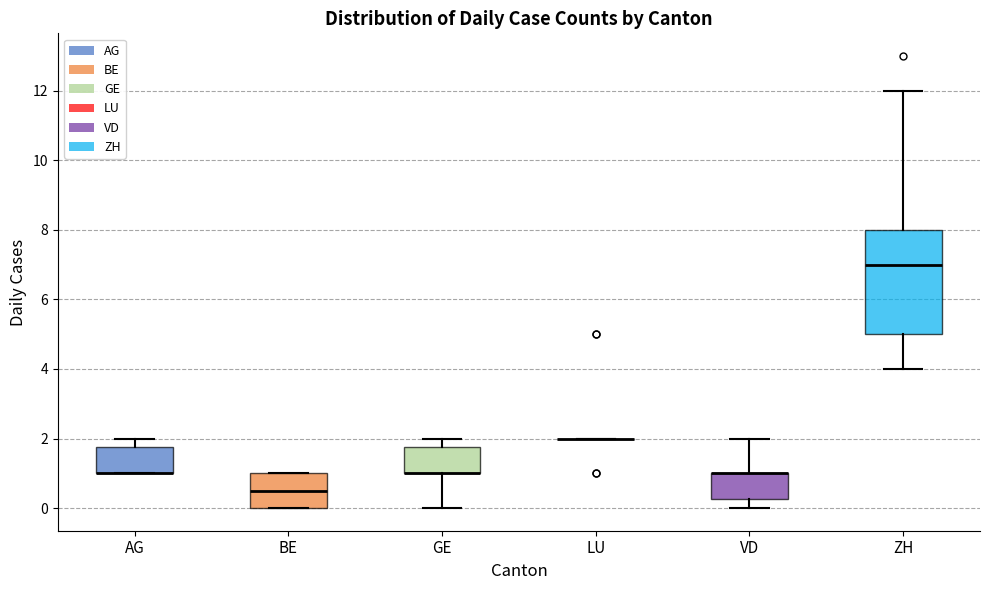

Reading left to right, read every box against the y-axis: the position of its median line, the range the box covers, and the ends of its whiskers. The values are not printed on the chart, so give them approximately, as read against the axis.

AG: median 1.0 (drawn on the box's lower edge), box 1.0 to 1.8, whiskers 1.0 to 2.0
BE: median 0.6, box 0.0 to 1.0, whiskers 0.0 to 1.0
GE: median 1.0 (drawn on the box's lower edge), box 1.0 to 1.8, whiskers 0.0 to 2.0
LU: box collapsed to a line at 2.0, whiskers 2.0 to 2.0
VD: median 1.0 (drawn on the box's upper edge), box 0.2 to 1.0, whiskers 0.0 to 2.0
ZH: median 7.0, box 5.0 to 8.0, whiskers 4.0 to 12.0